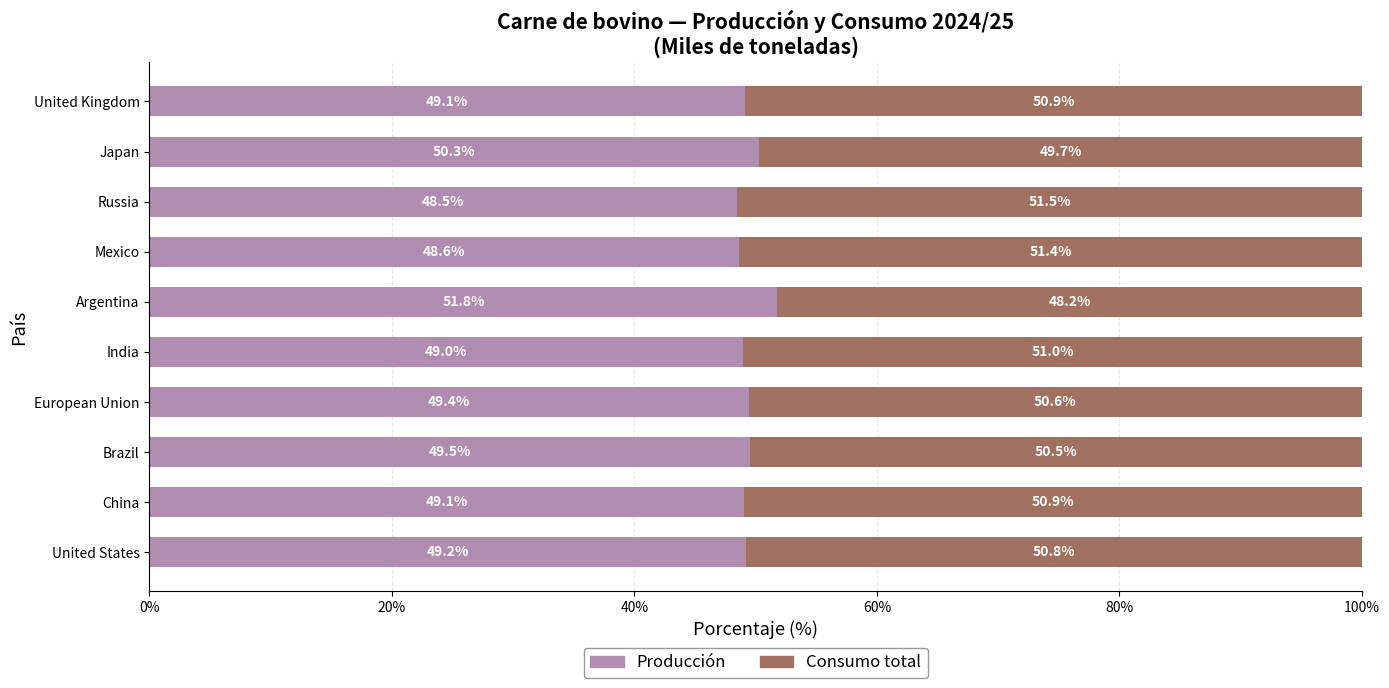

Is it true that Producción equals 49.5 at Brazil?

True